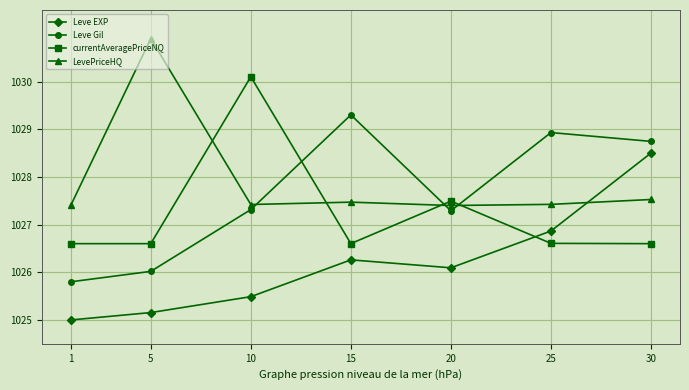

In currentAveragePriceNQ, how many points are higher than both neighbors (excluding endpoints)?

2